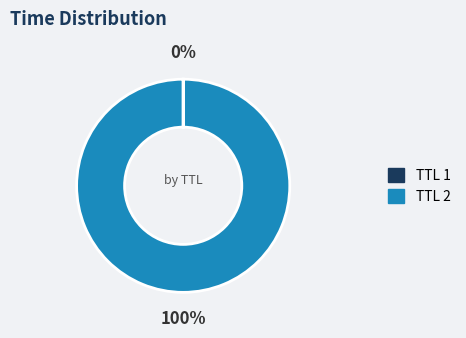

To the nearest percent, what is the difference between the largest and smallest slice percentages?

100%